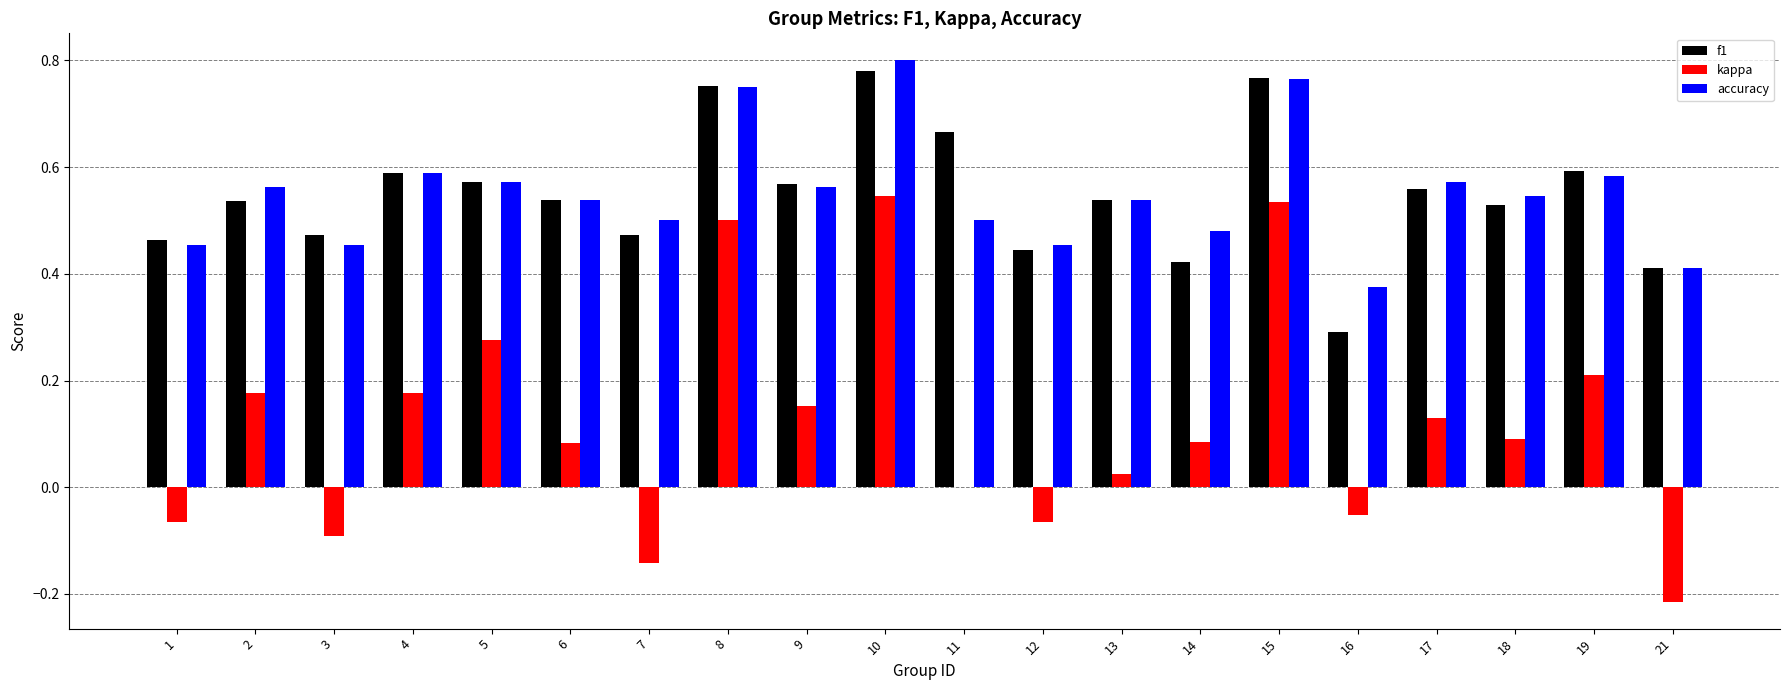

At which category is the sum across all series the highest?

10